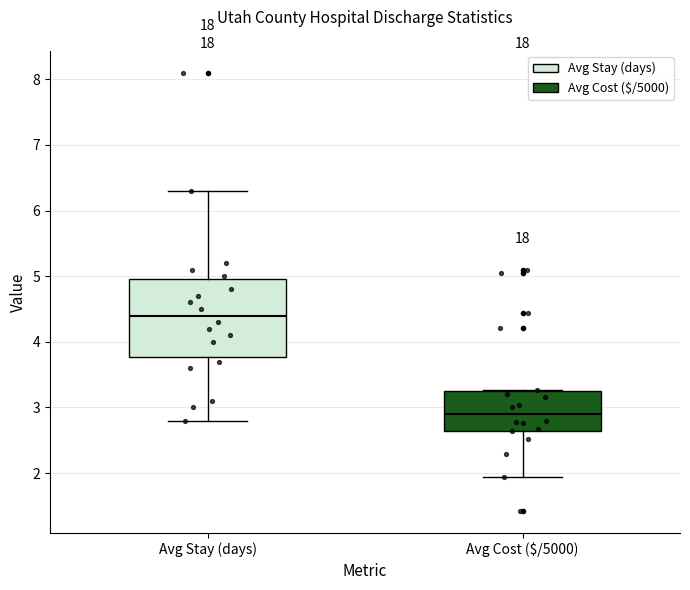

Reading left to right, transcribe this box plot: for each box, give where its median line is, the range the box spans, and where its two whiskers end, as read against the y-axis. The values are not printed on the chart, so give them approximately, as read against the axis.

Avg Stay (days): median 4.4, box 3.8 to 5.0, whiskers 2.8 to 6.3
Avg Cost ($/5000): median 2.9, box 2.6 to 3.3, whiskers 1.9 to 3.3